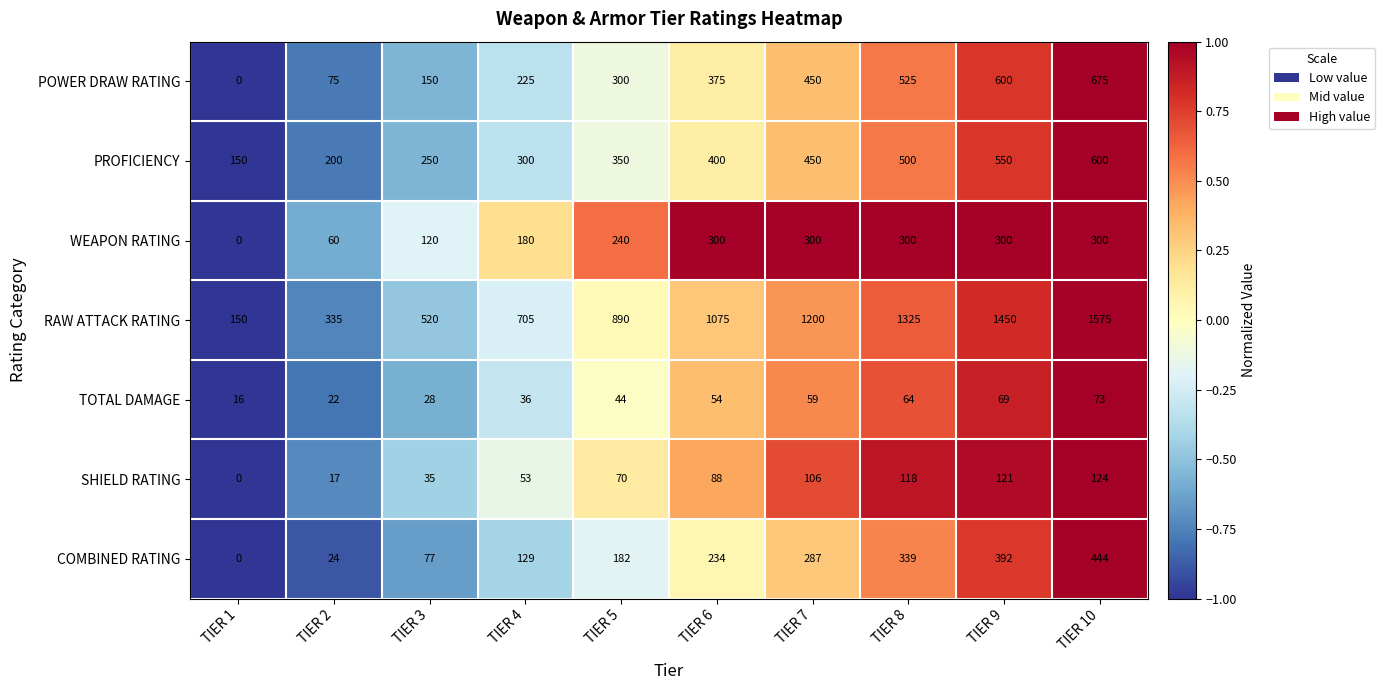

At which category is the sum across all series the highest?

TIER 10